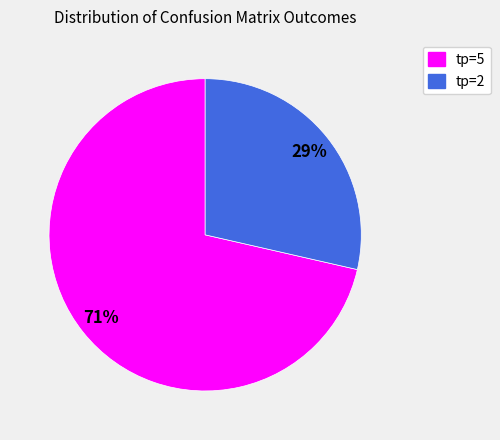

Count the number of slices in the pie.

2